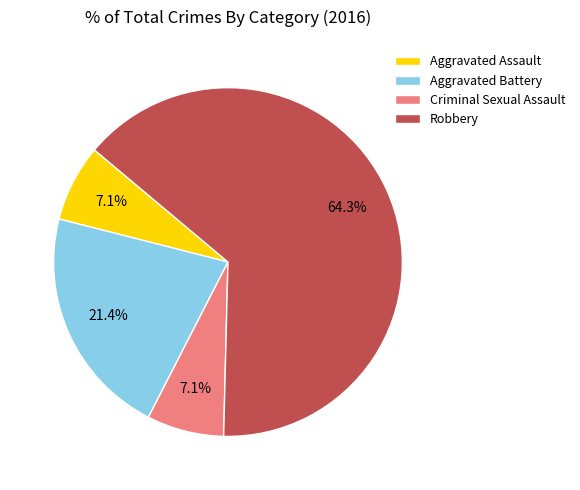

Does Aggravated Assault represent more than half of the total?

No